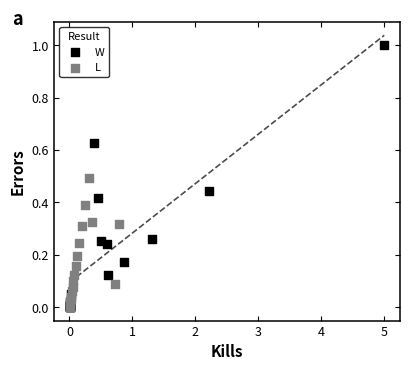

Which series has the largest Y range (max minus min)?

W